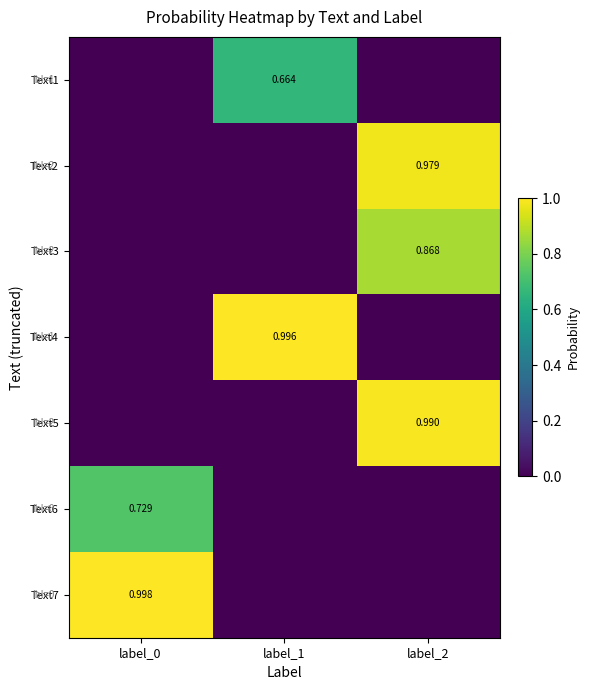

Rank the series at label_2 from highest to lowest value.

Text5, Text2, Text3, Text1, Text4, Text6, Text7